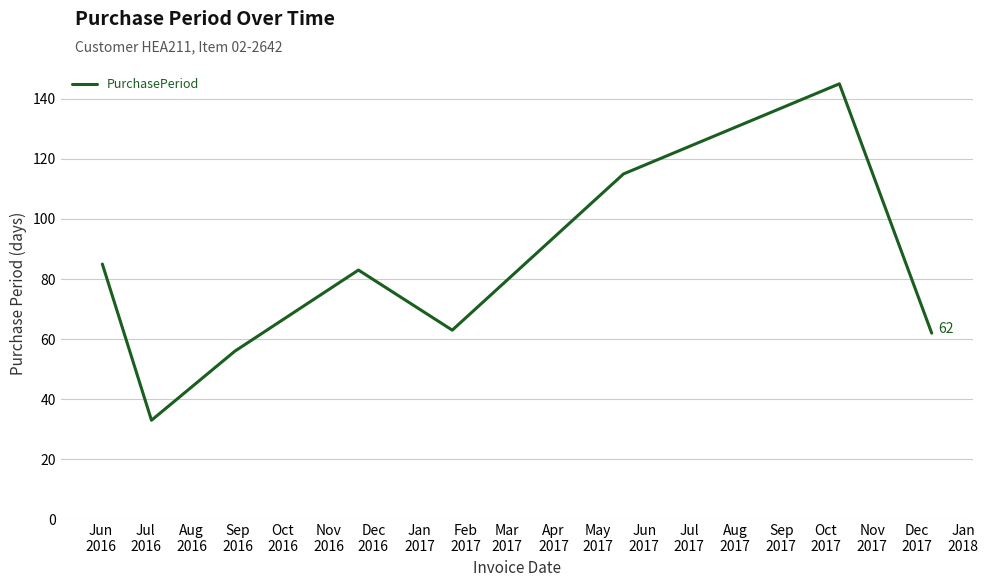

How many interior local peaks (higher than both neighbors) does the data have?

2